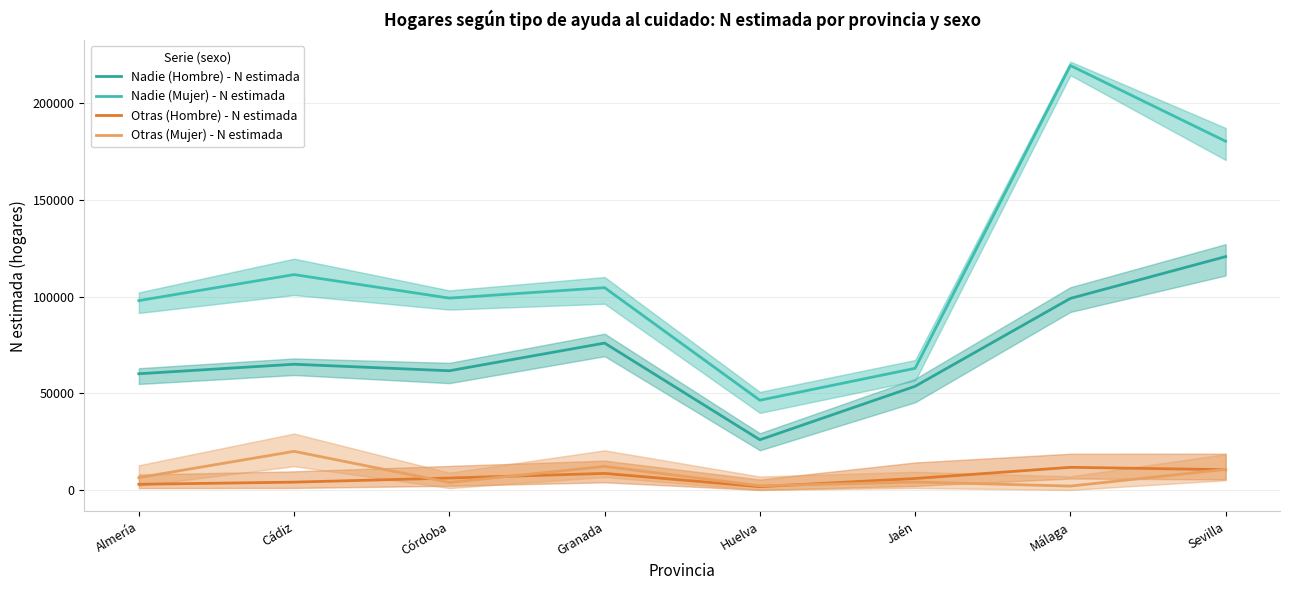

How many lines are shown in the chart?

4